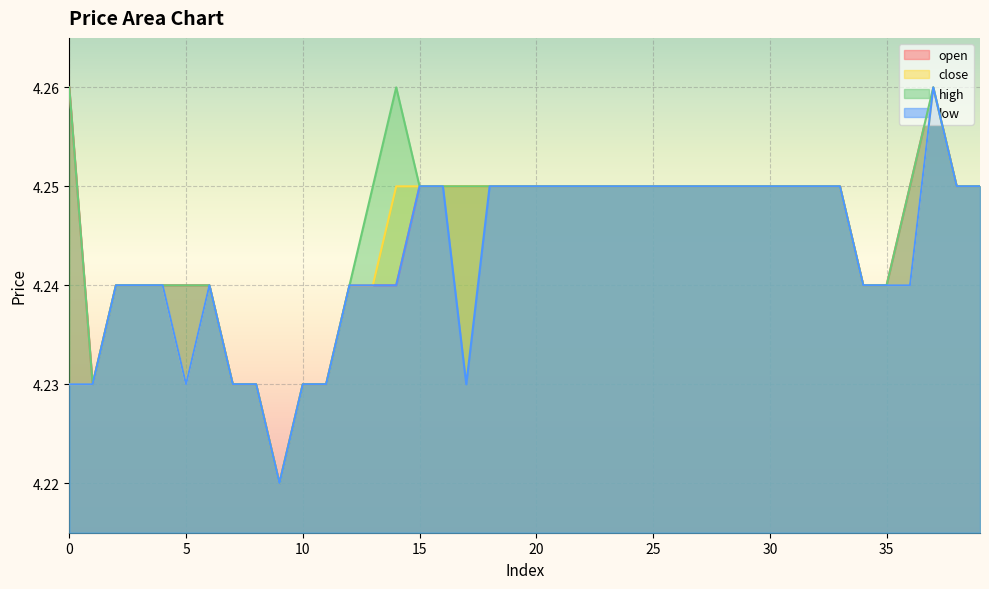

How many lines are shown in the chart?

4